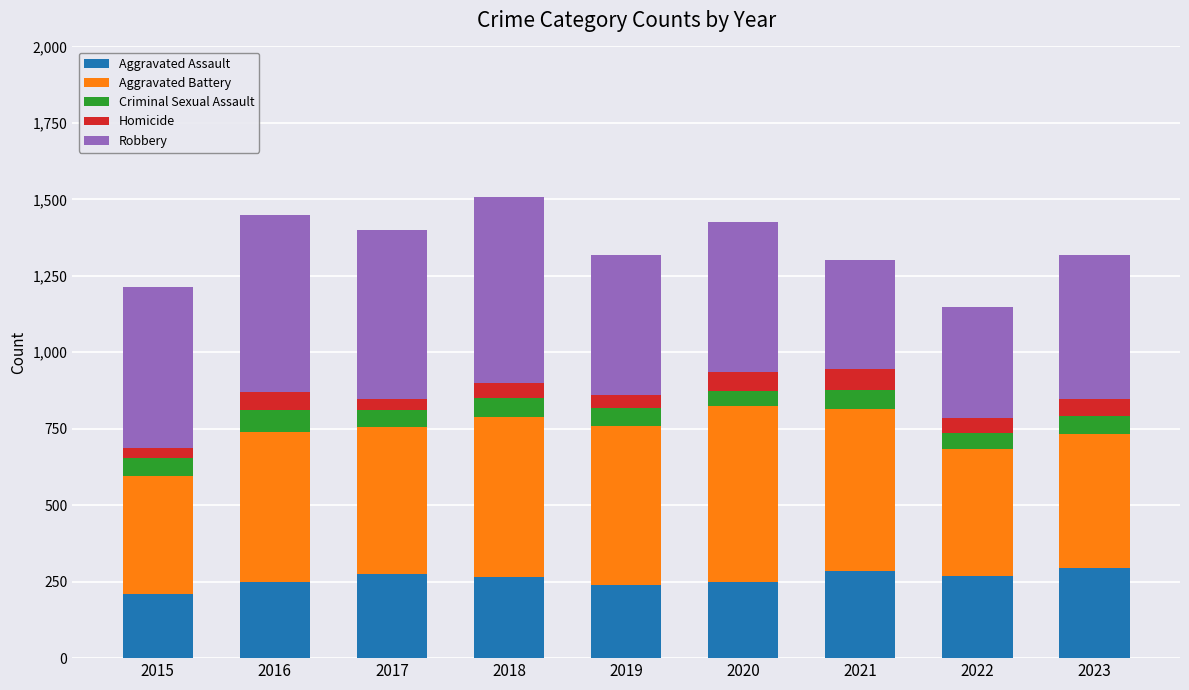

What is the total value across all series at 2021?

1302